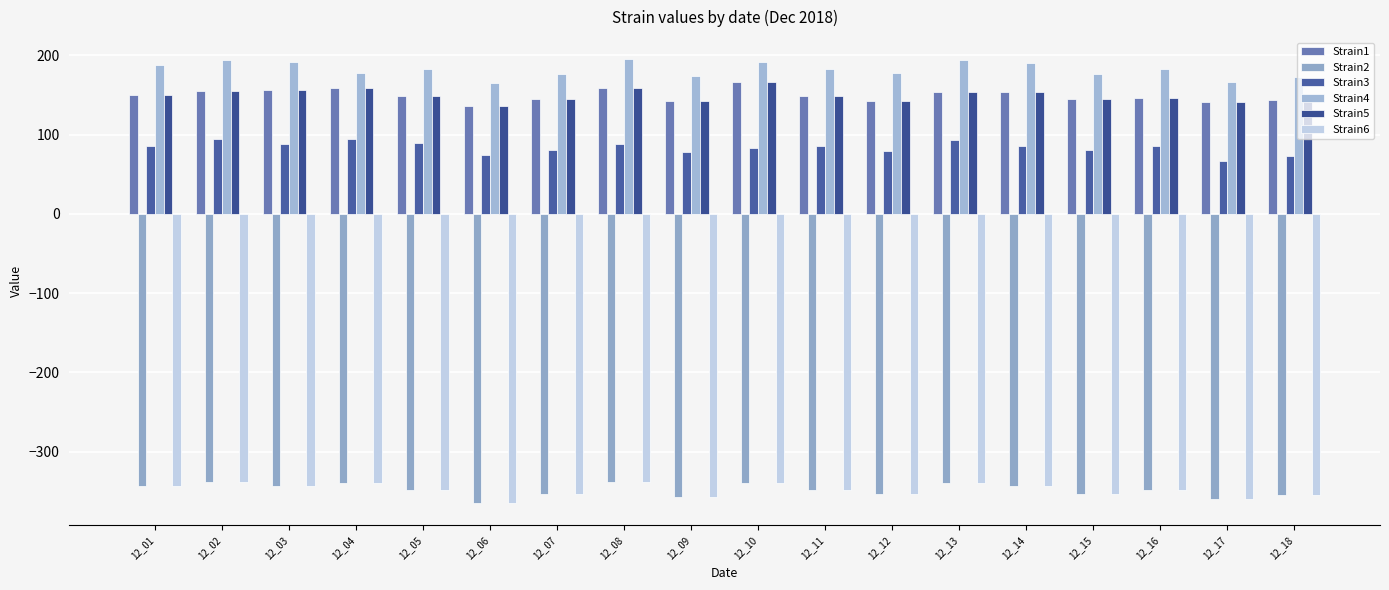

At which label does Strain4 reach its minimum?

12_06